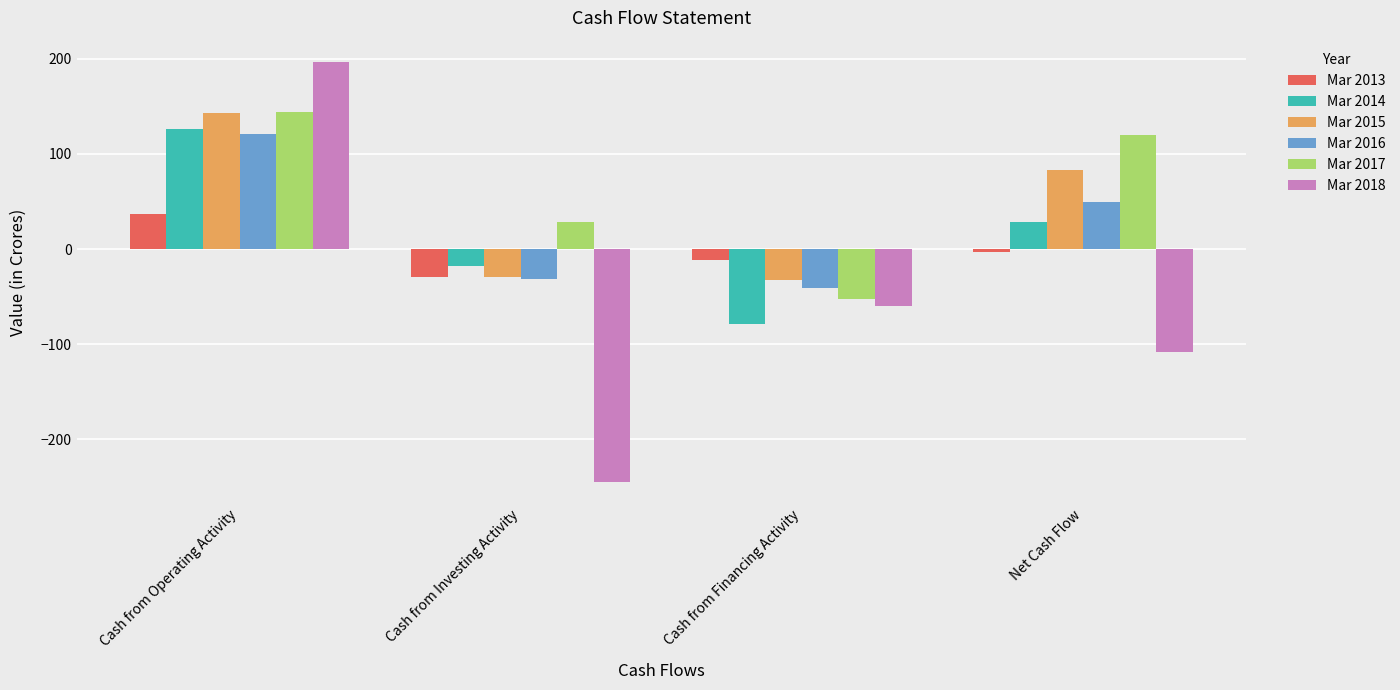

How many data points in Mar 2015 are less than 83?

2